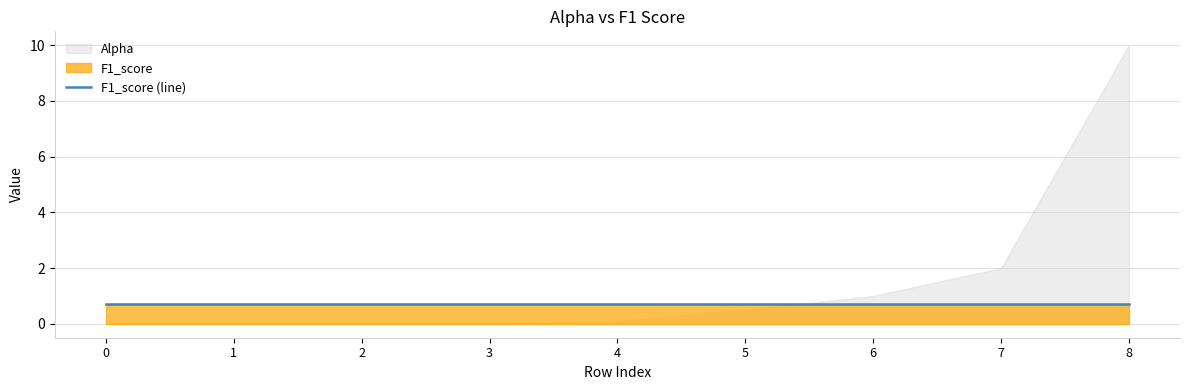

Reading left to right, extract all data points from this chart.

Alpha: 0.0	0.0	0.0	0.0	0.1	0.5	1.0	2.0	10.0
F1_score: 0.7	0.7	0.7	0.7	0.7	0.7	0.7	0.7	0.7